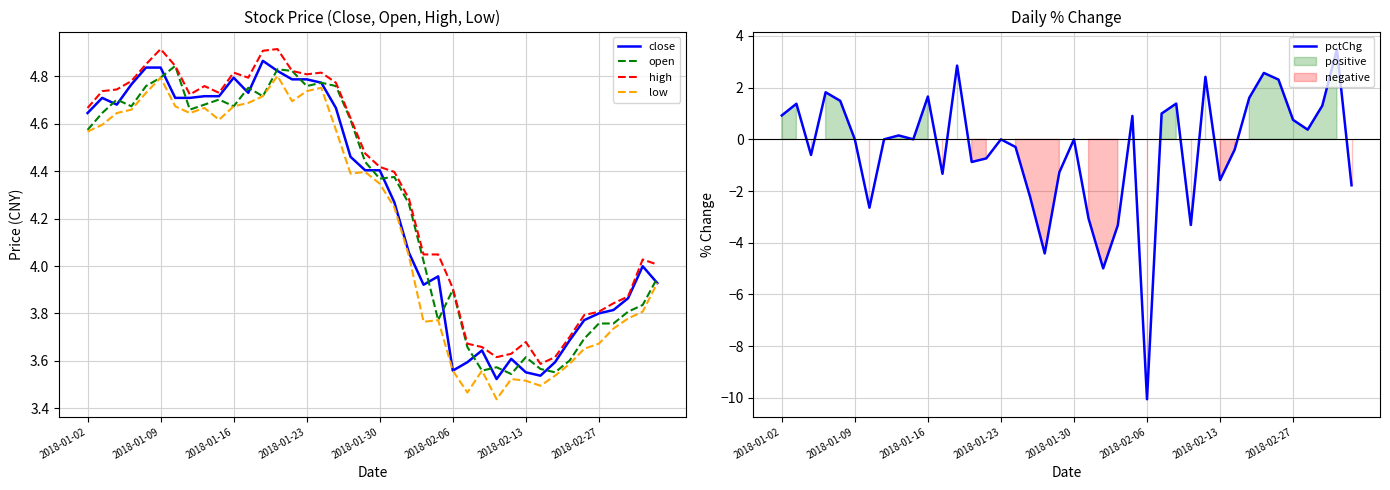

True or false: low and high intersect in this chart.

False